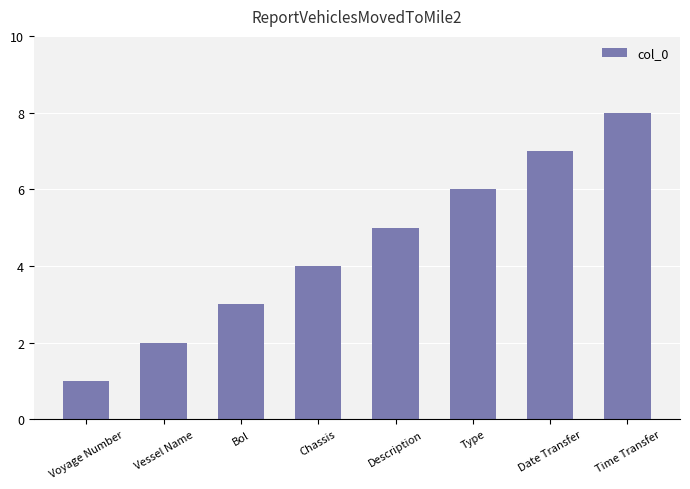

What is the sum of all values?

36